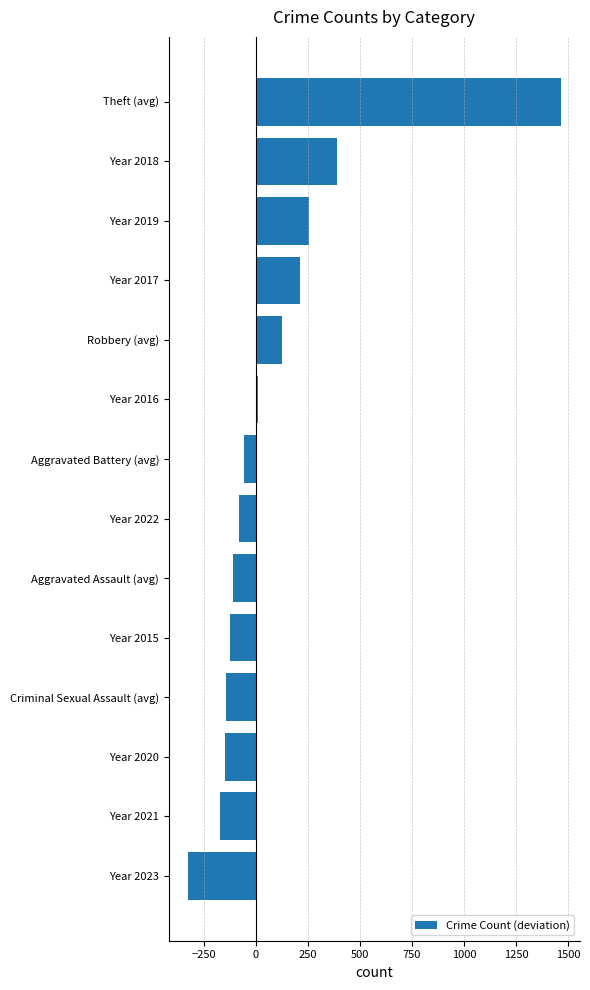

At which label is the value closest to 569?

Year 2018